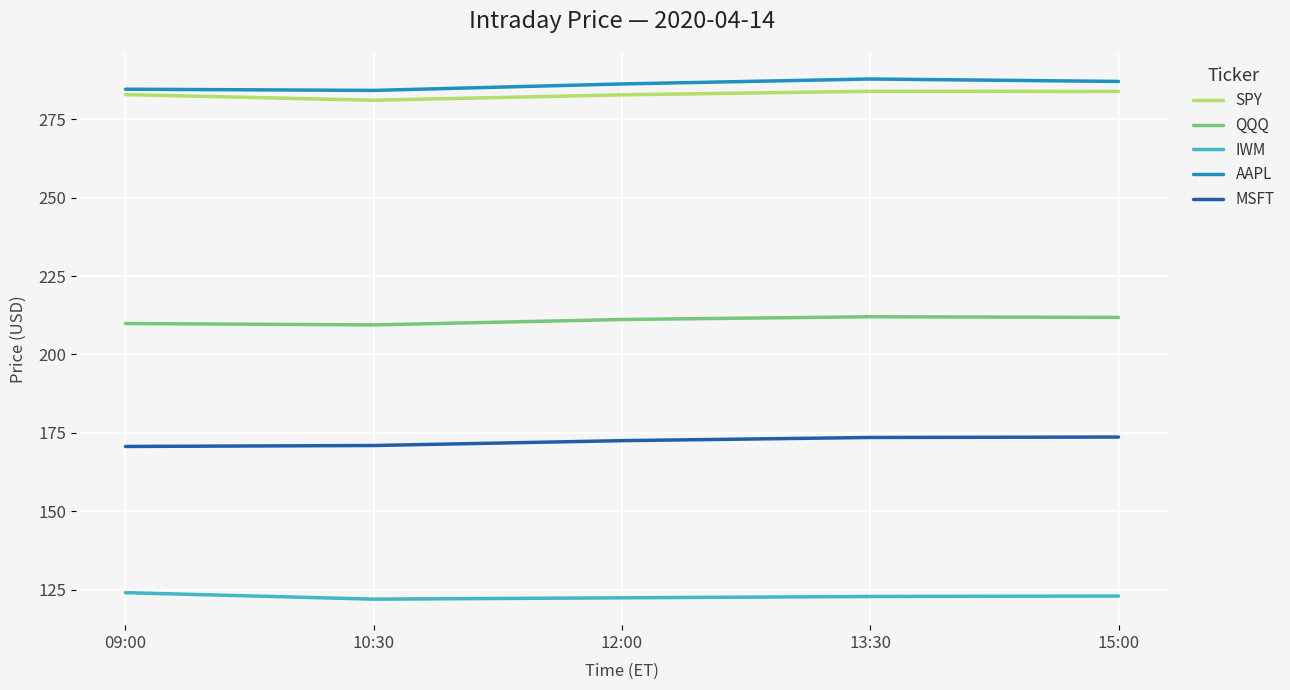

What is the highest value of the AAPL series?

287.9